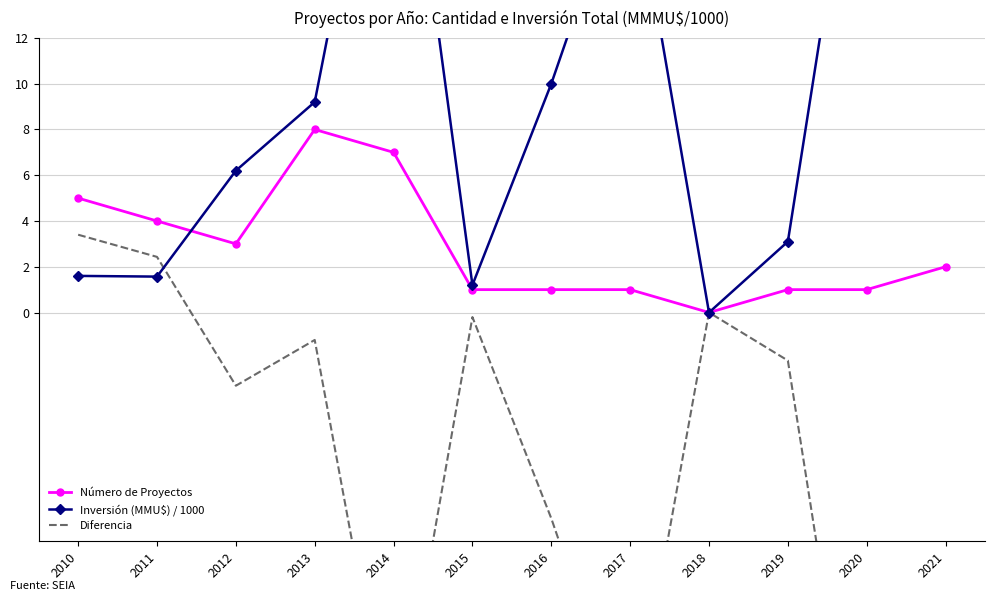

What is the minimum value for Diferencia?

-24.0